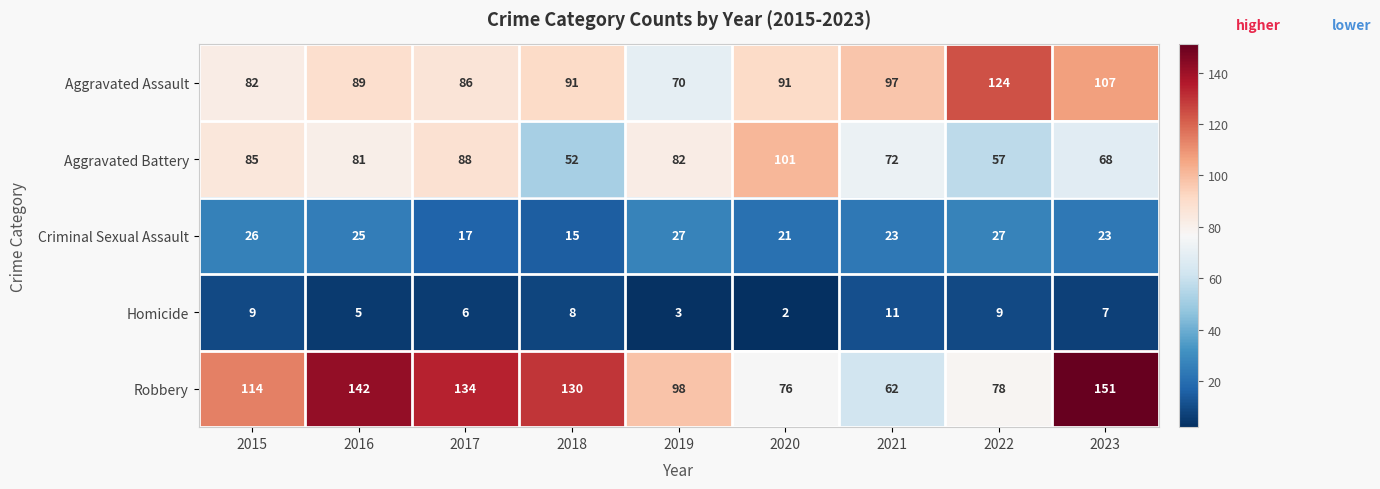

Between 2016 and 2018, which series saw the biggest shift?

Aggravated Battery